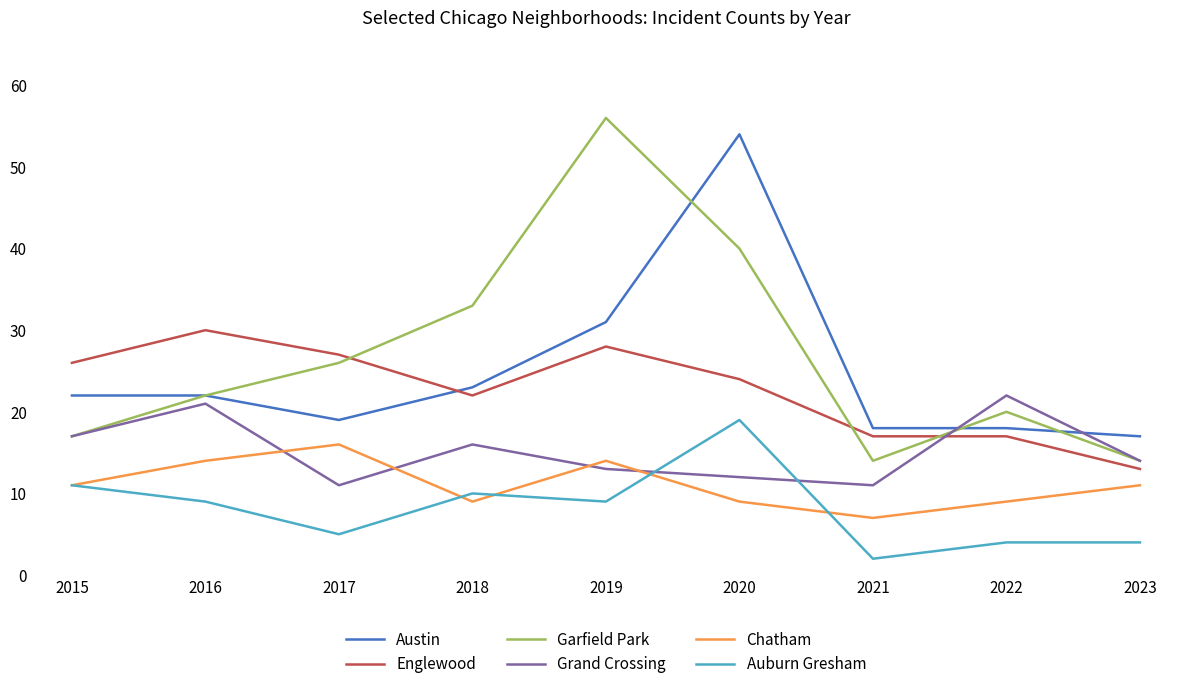

Read the Chatham value at 2018.

9